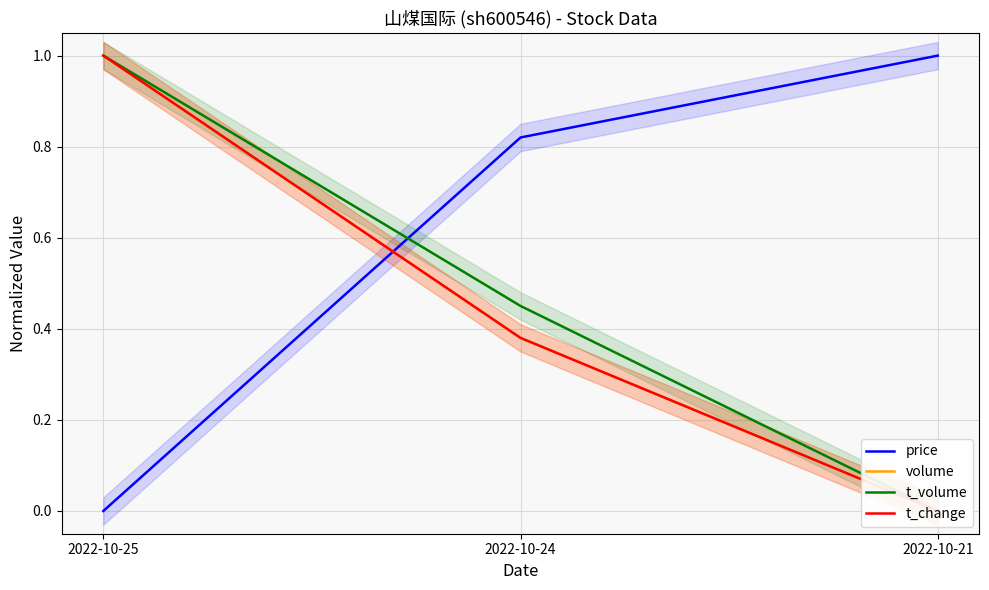

What is the total value across all series at 2022-10-24?

2.0